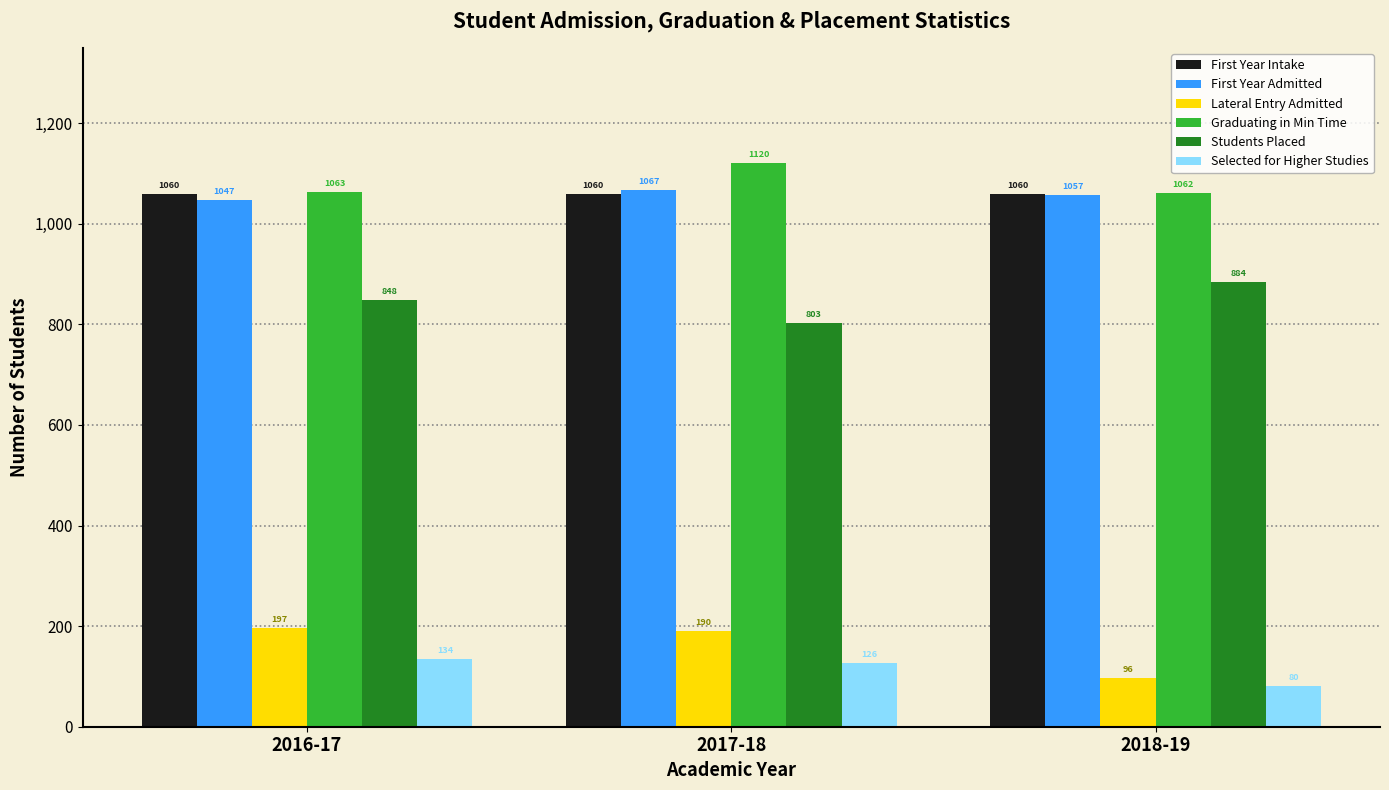

What is the total value across all series at 2016-17?

4349